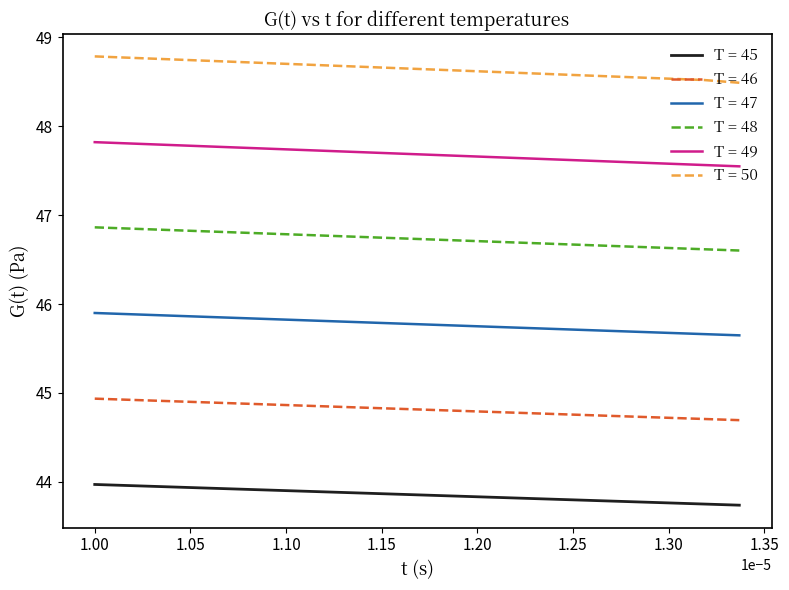

At how many categories does at least one series exceed 46?

20